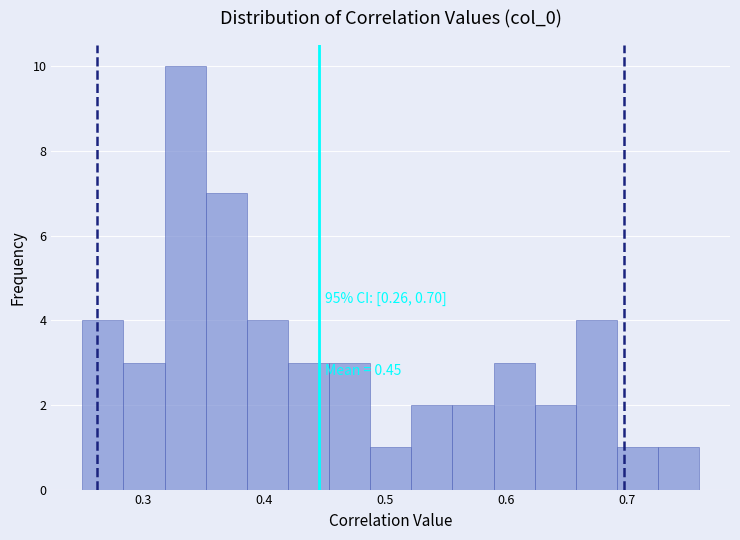

Around what value on the x-axis is the tallest bar? Give the approximate position of its centre, as read against the axis.

0.34